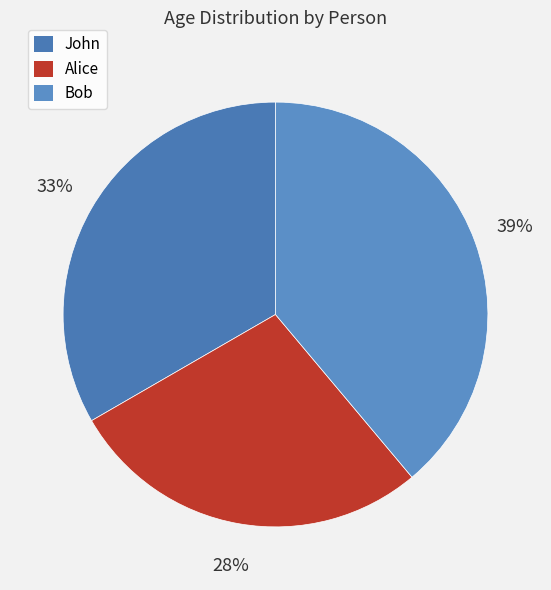

Combined, what portion of the pie is John and Alice?

61.1%